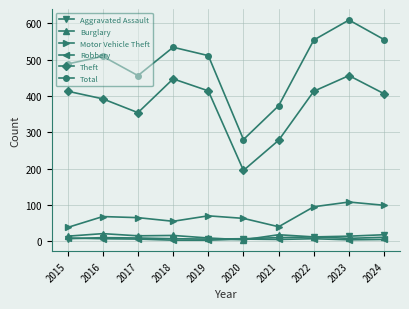

What is the sum of the Motor Vehicle Theft values at 2015 and 2019?

108